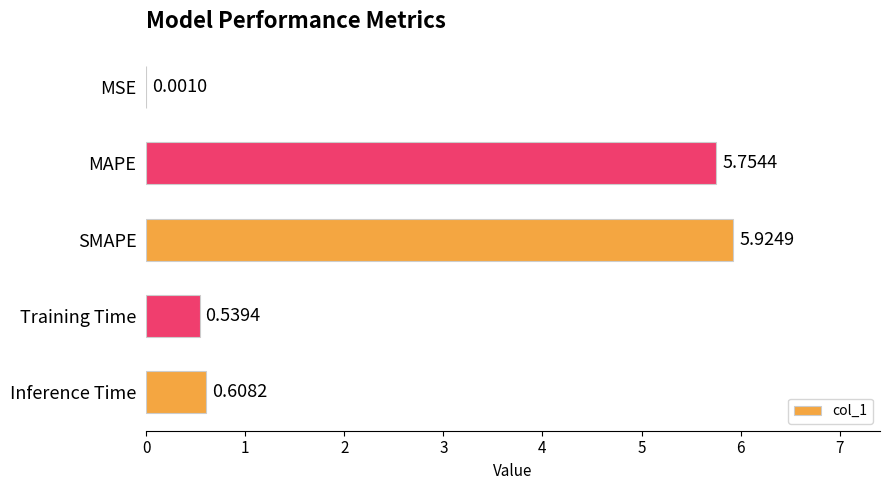

What is the change in value from SMAPE to Training Time?

-5.4